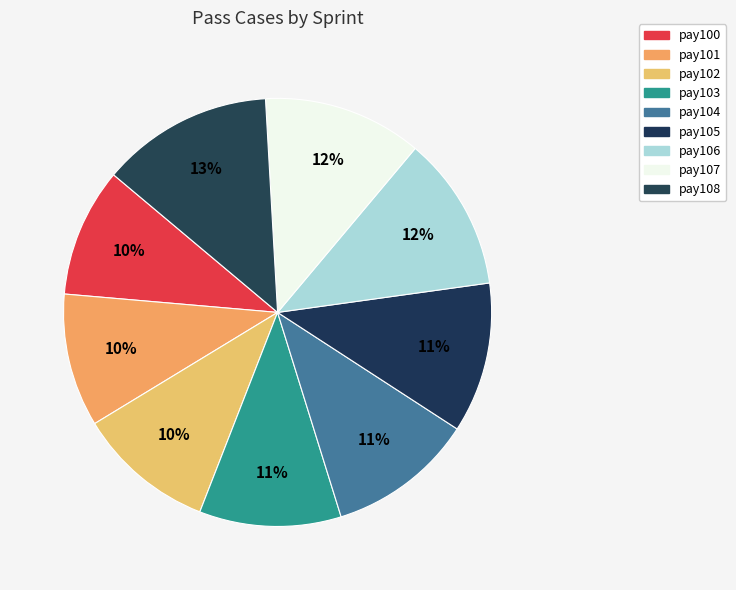

Count the number of slices in the pie.

9